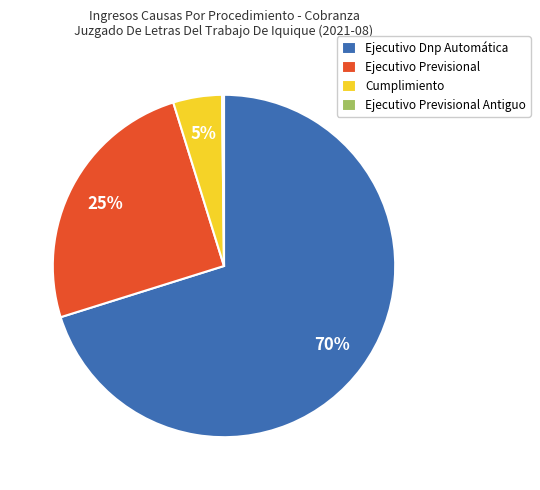

Between Ejecutivo Previsional and Ejecutivo Dnp Automática, which is larger?

Ejecutivo Dnp Automática